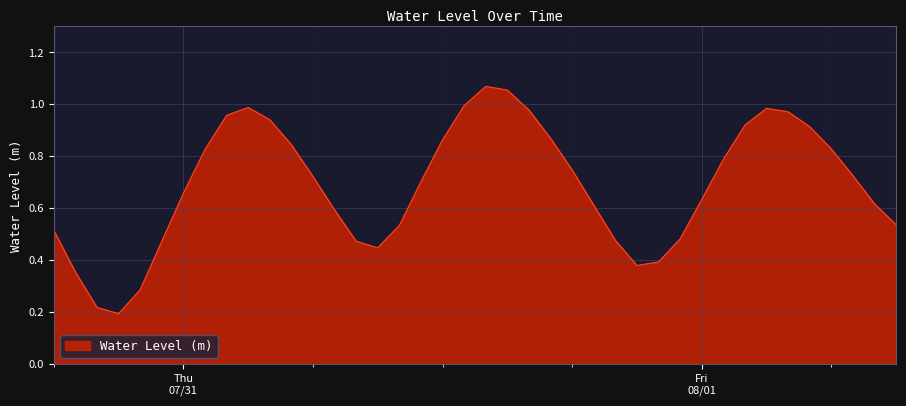

Is this an area chart (filled region under the line)?

Yes